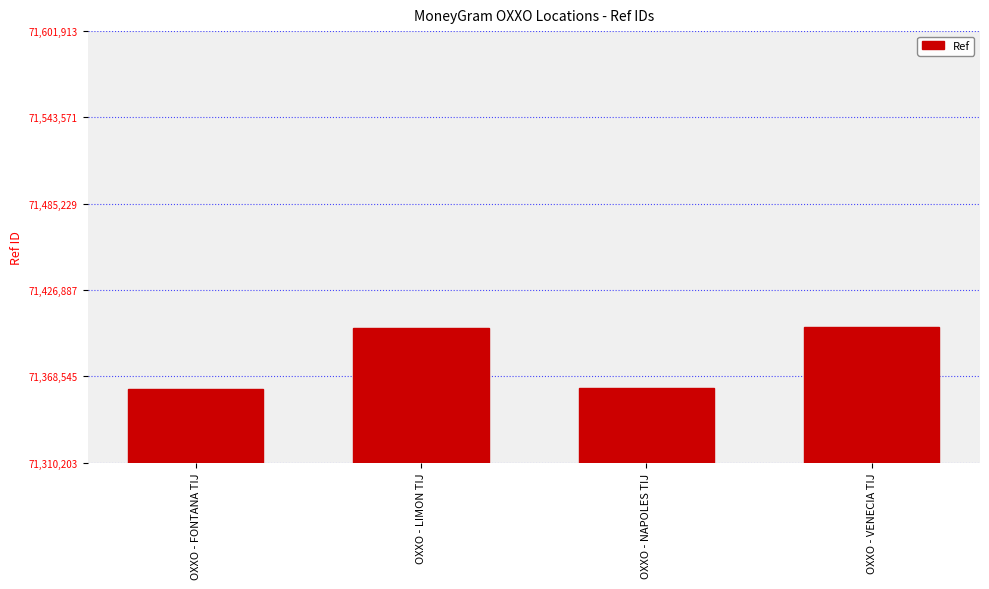

True or false: the data shows 114392964 at OXXO - VENECIA TIJ.

False